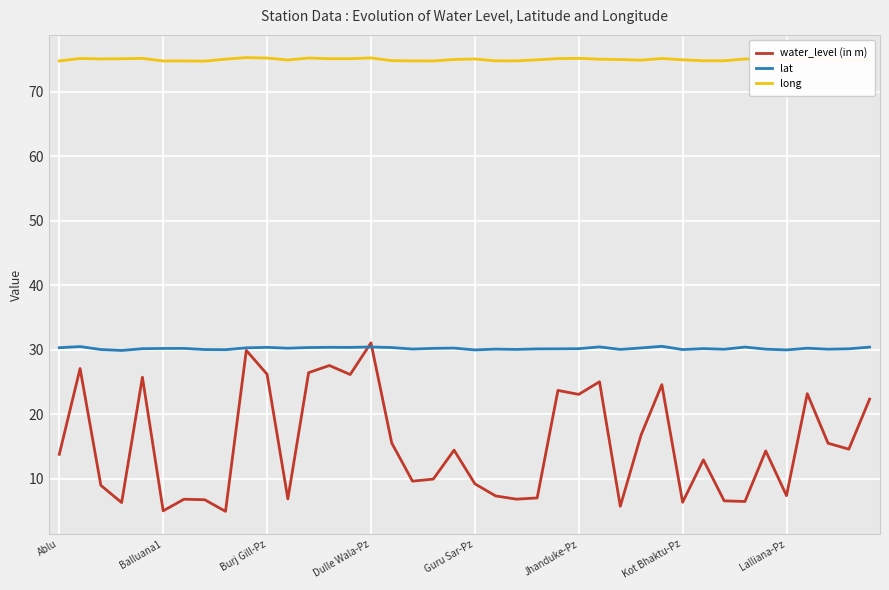

Which series has the largest total across all categories?

long